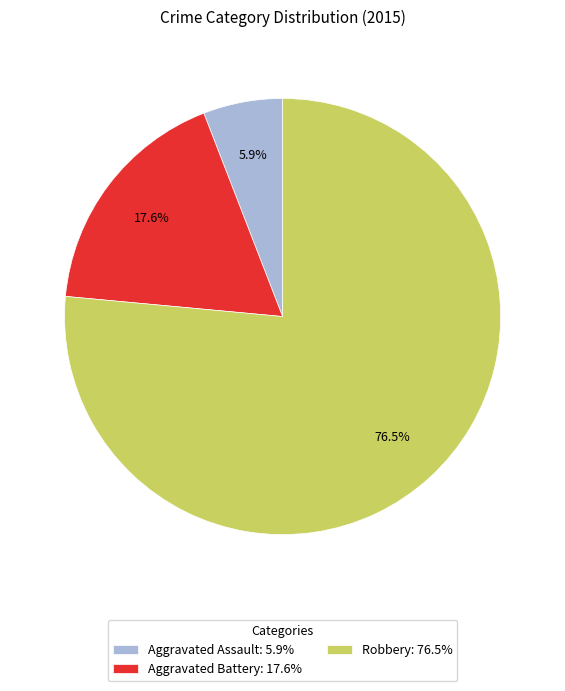

Rank the categories by value from lowest to highest.

Aggravated Assault, Aggravated Battery, Robbery